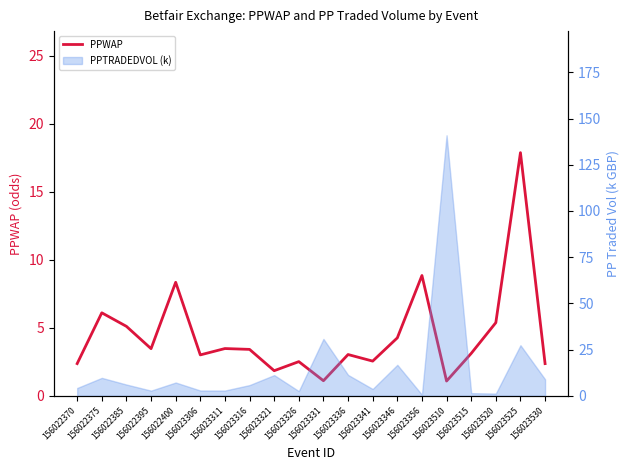

True or false: the data has more than 2 interior local peaks.

True